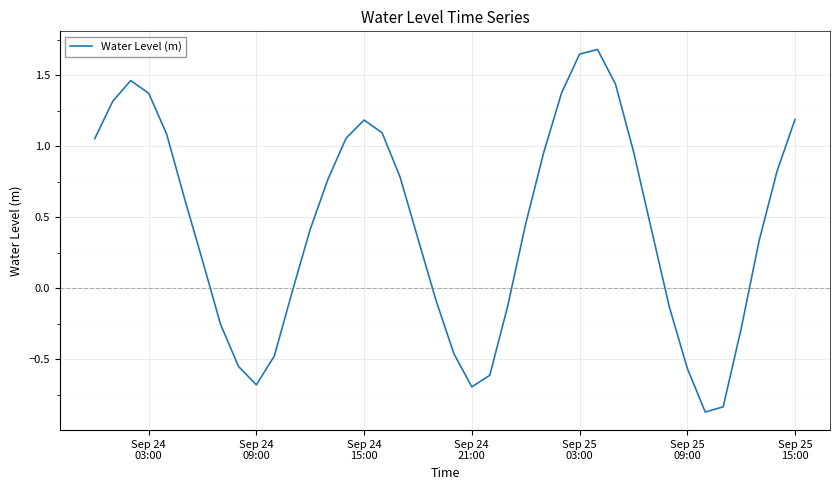

What is the difference between the maximum and minimum values?

2.6